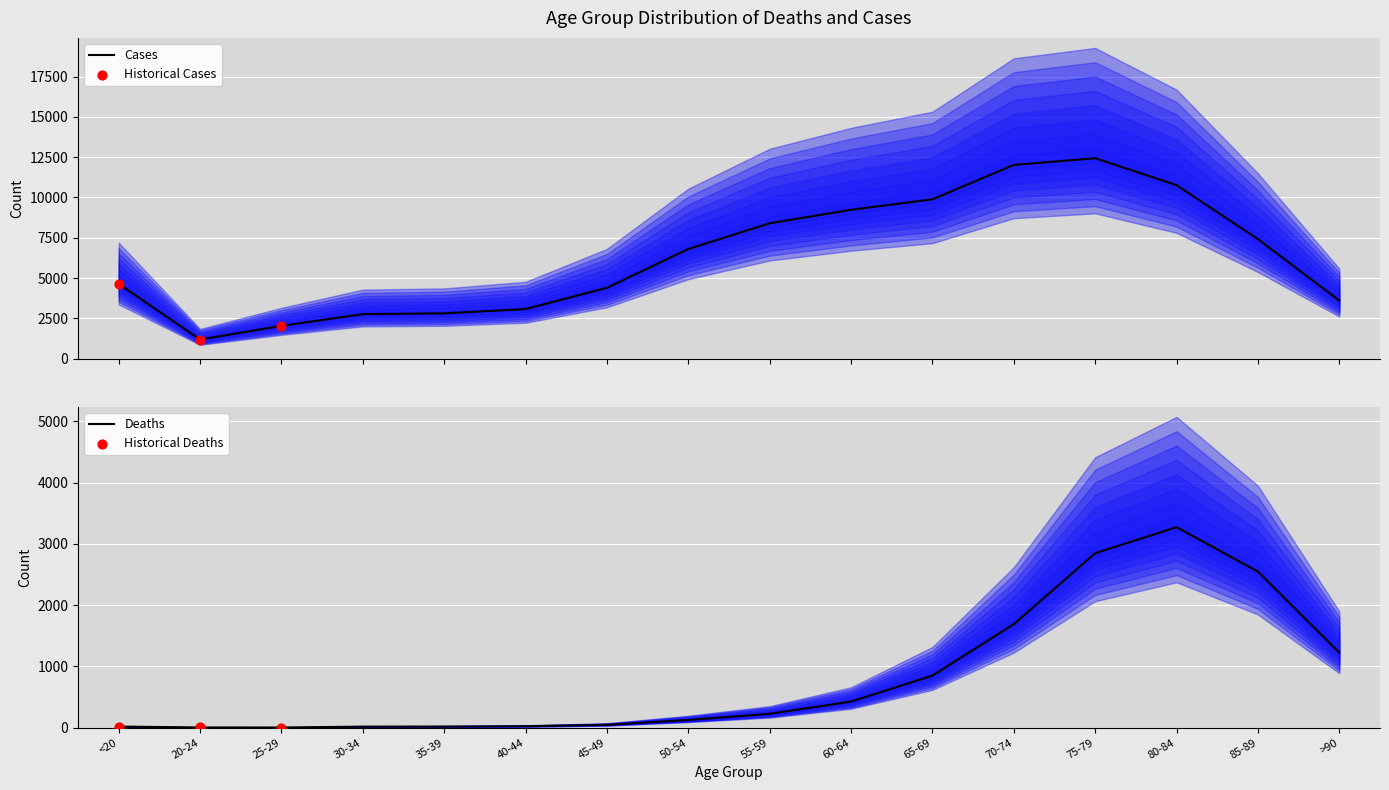

What is the total value across all series at 45-49?

4443